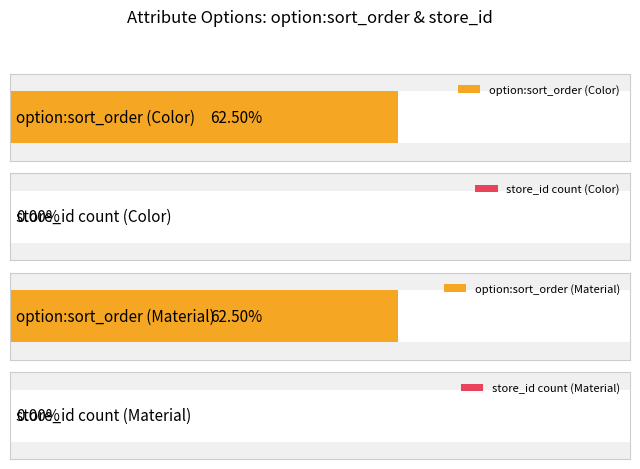

Is the value of Color at Green greater than the value of Material at Green?

No